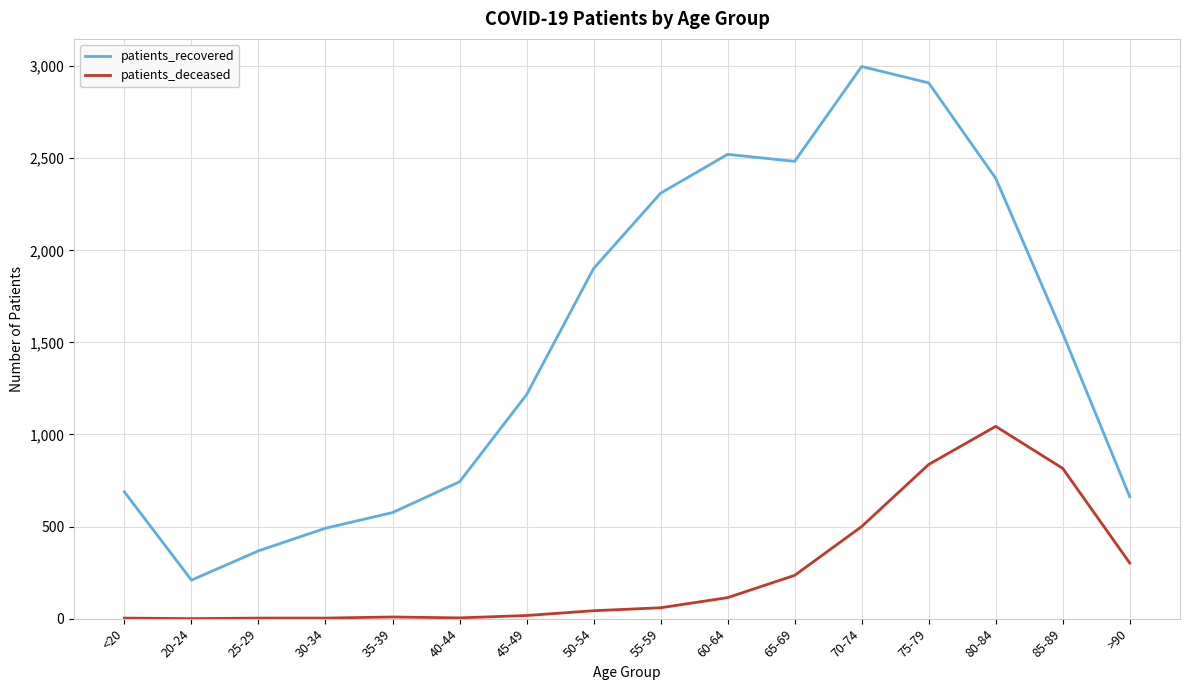

Where is patients_recovered nearest to the value 1603?

85-89